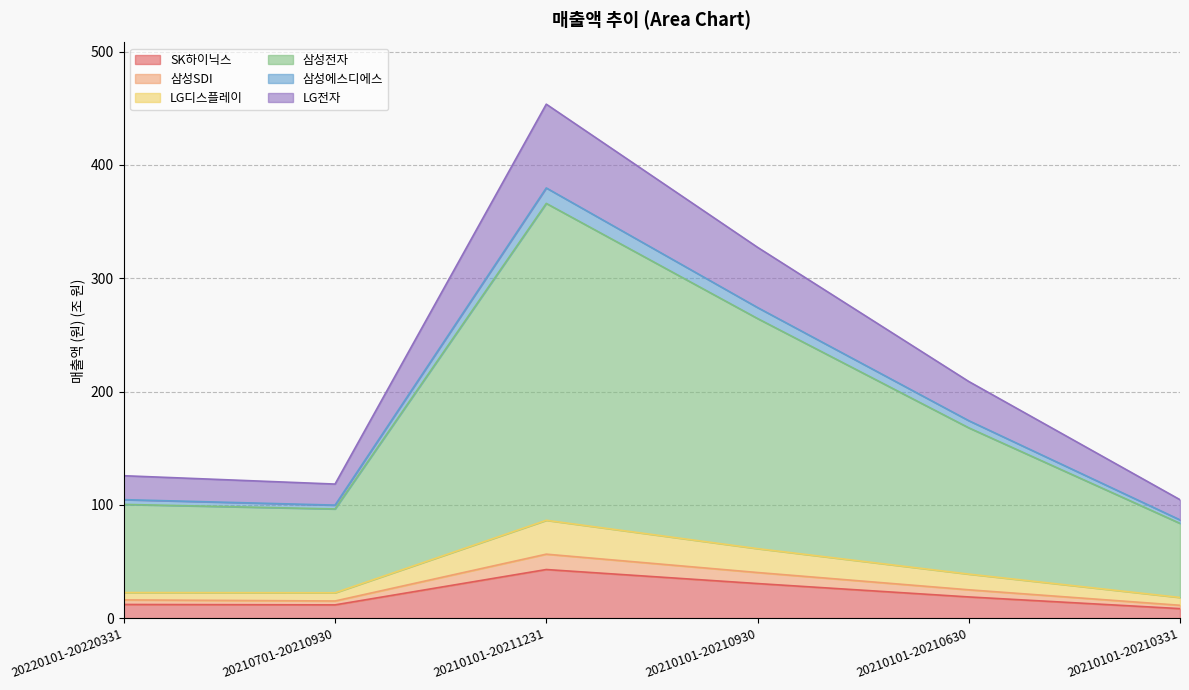

How many lines are shown in the chart?

6